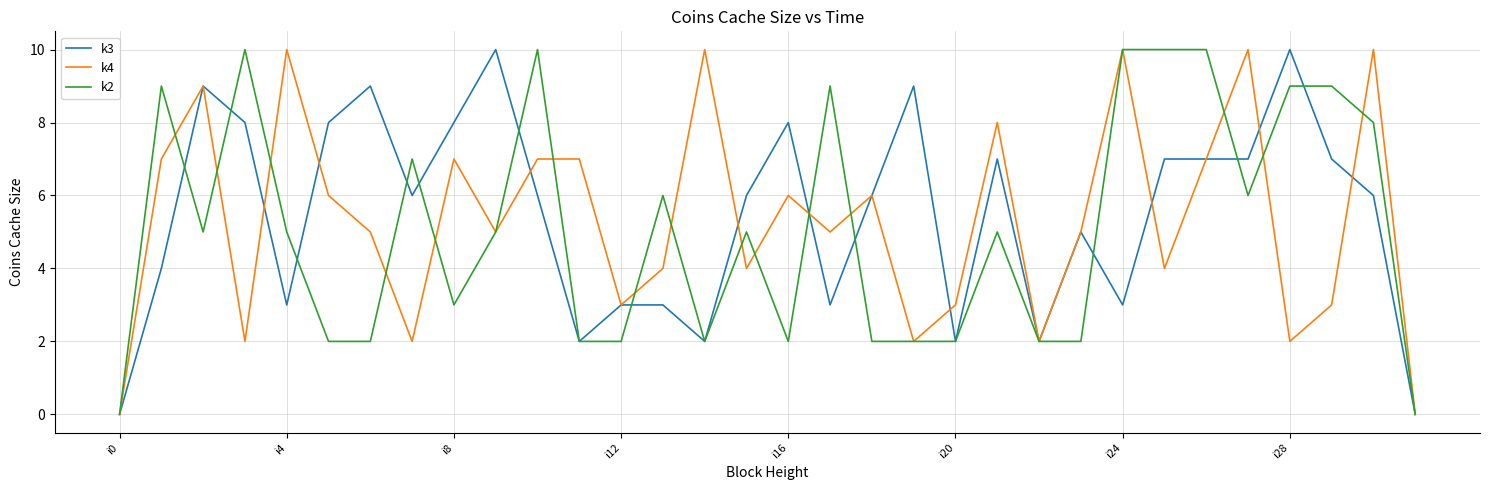

What is the greatest value displayed?

10